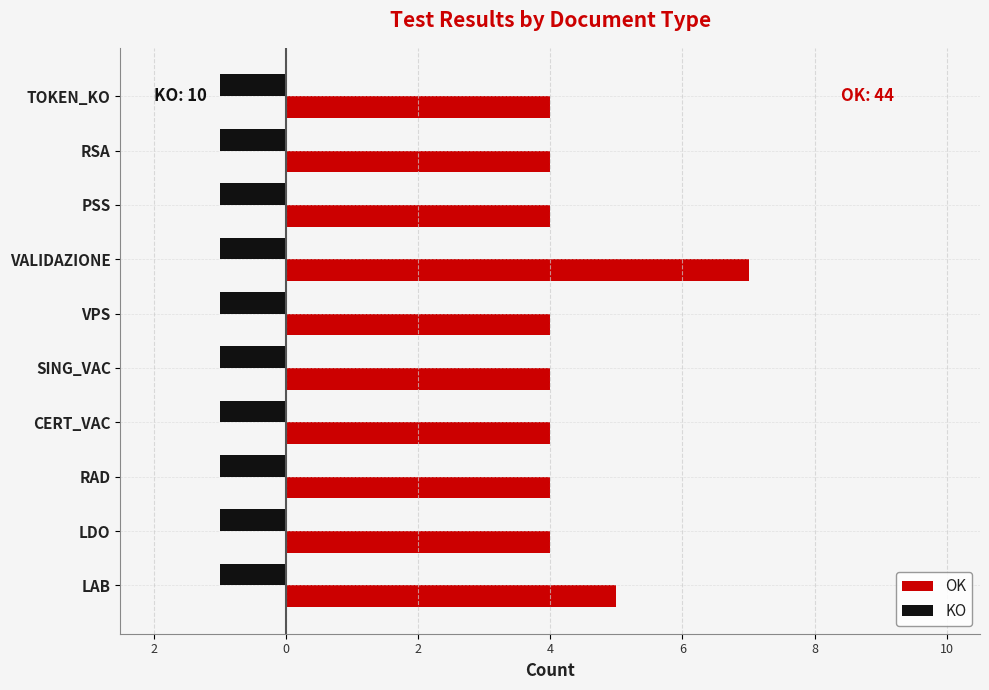

What is the greatest value displayed?

7.0